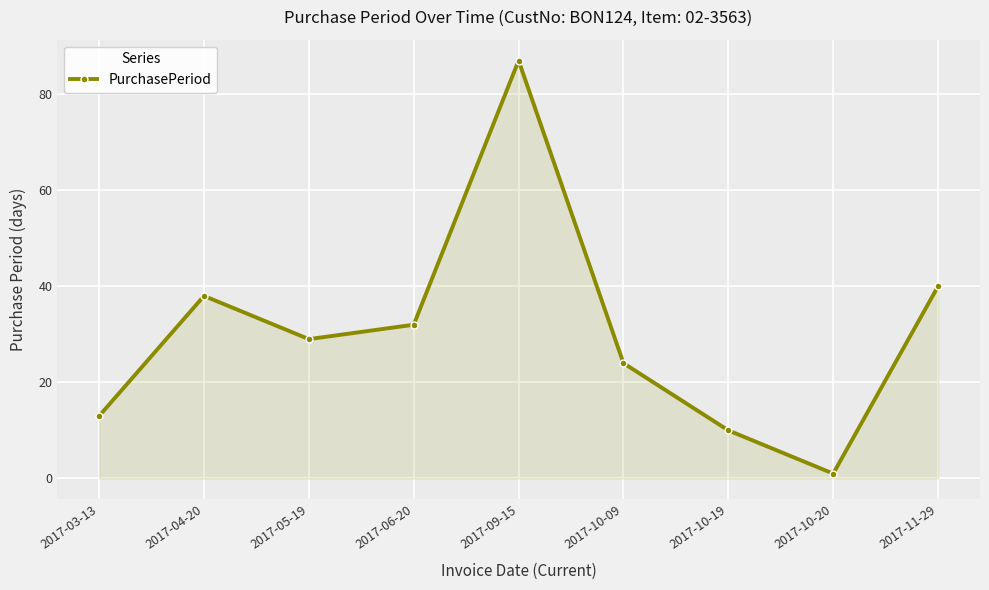

At which category does the chart reach its peak across all series?

2017-09-15